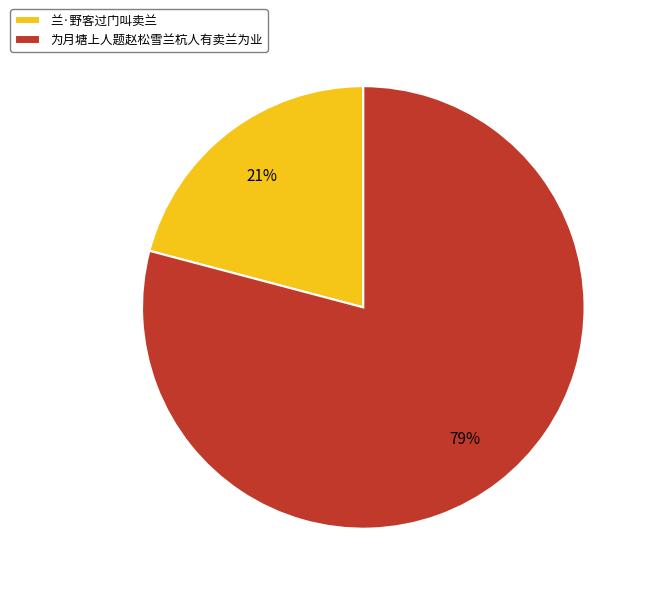

What percentage is the 兰·野客过门叫卖兰 slice, to the nearest percent?

21%